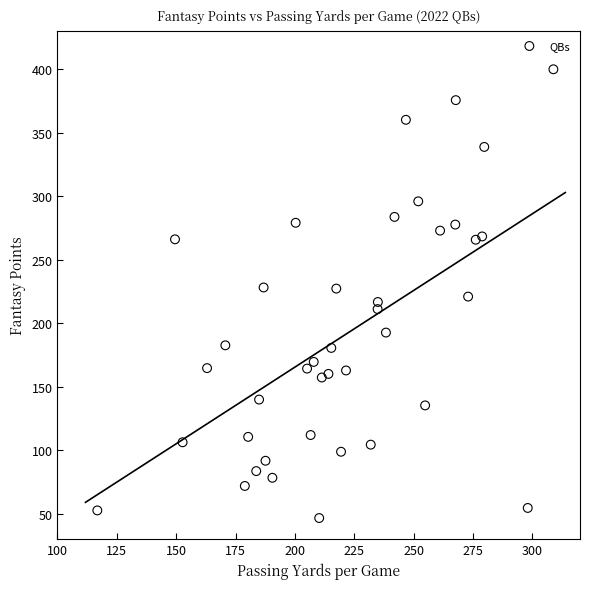

What is the range of X values (max minus min)?

192.0